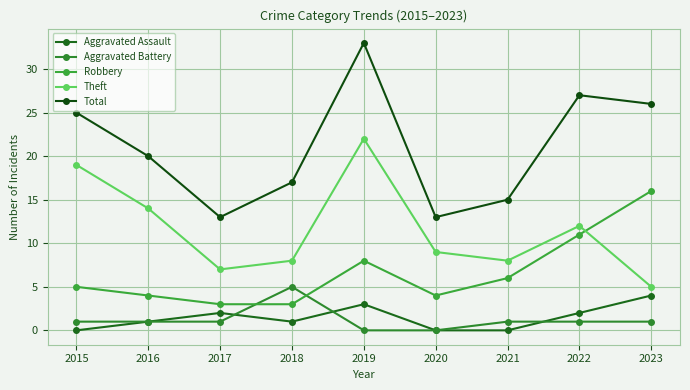

True or false: Aggravated Battery has more than 1 interior local peaks.

False